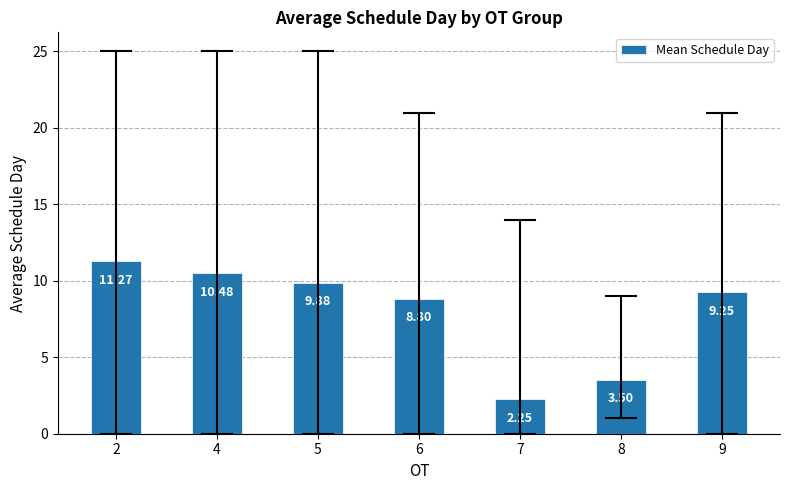

What is the value of the 2nd bar from the left?

10.5